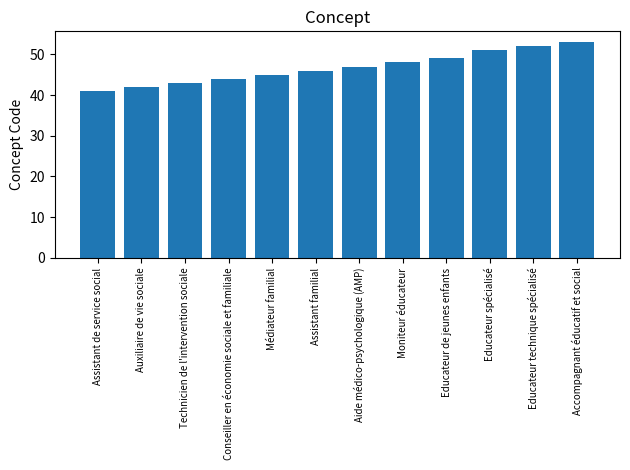

Where is the data nearest to the value 47?

Aide médico-psychologique (AMP)